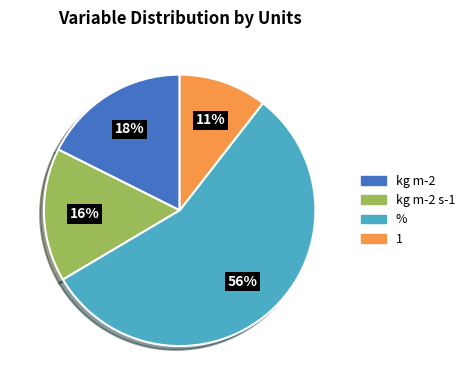

Count the number of slices in the pie.

4